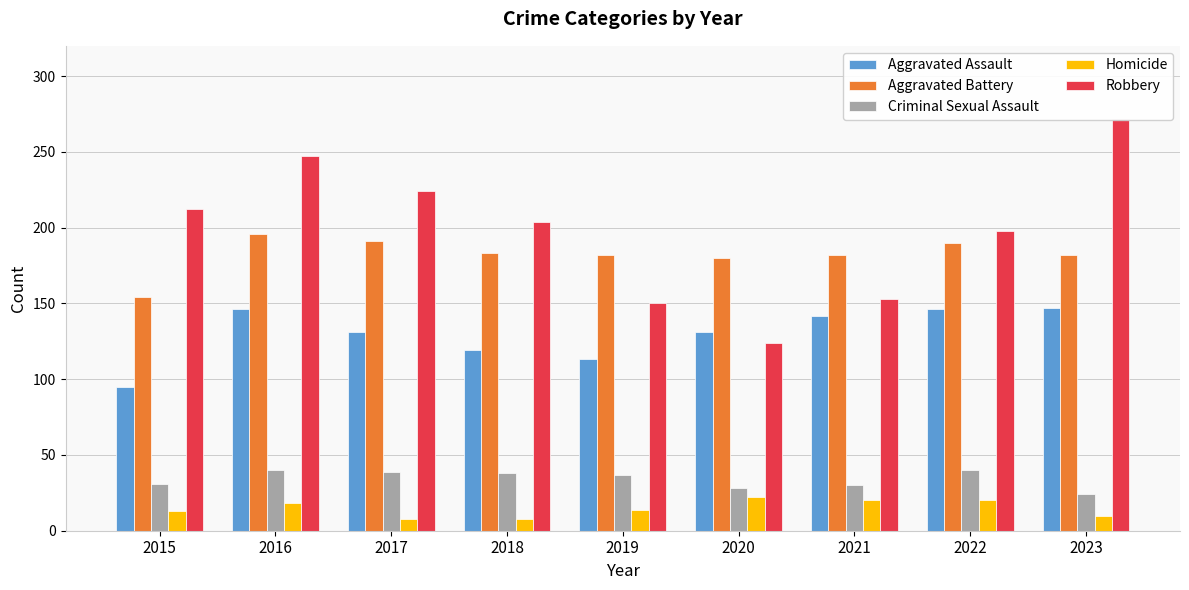

Which series has the largest total across all categories?

Robbery